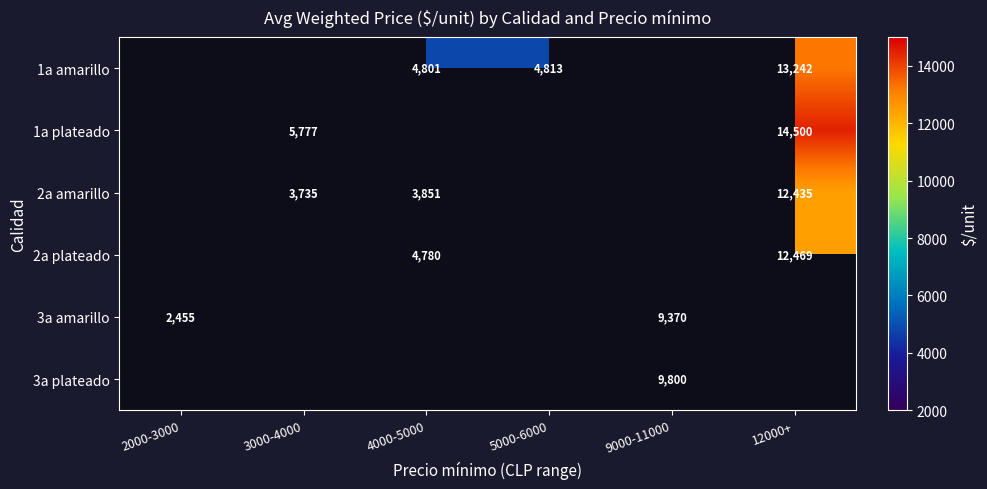

The 3a amarillo series shows 960.7 at 2000-3000. True or false?

False